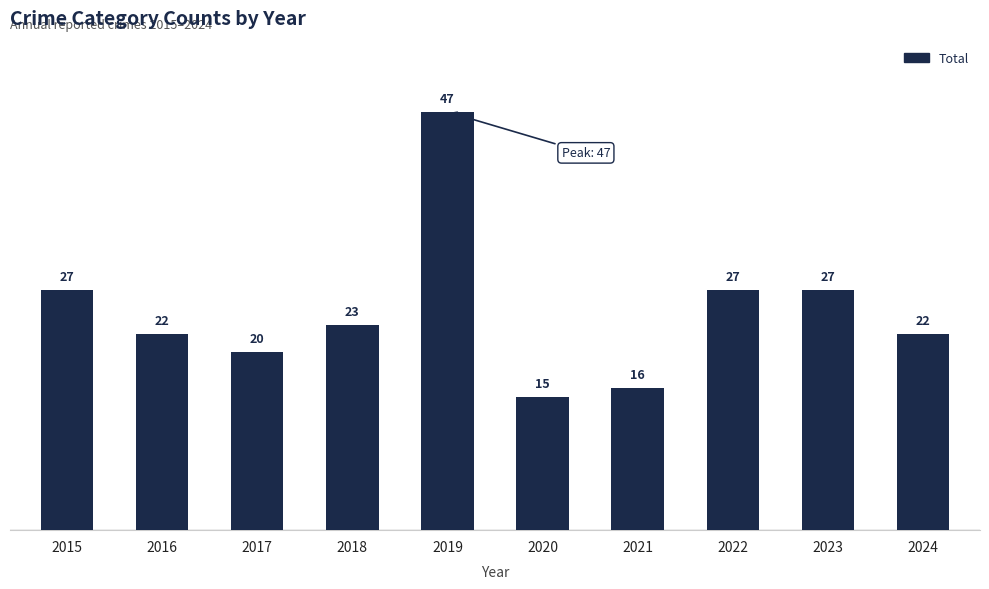

Reading left to right, extract all data points from this chart.

2015=27	2016=22	2017=20	2018=23	2019=47	2020=15	2021=16	2022=27	2023=27	2024=22